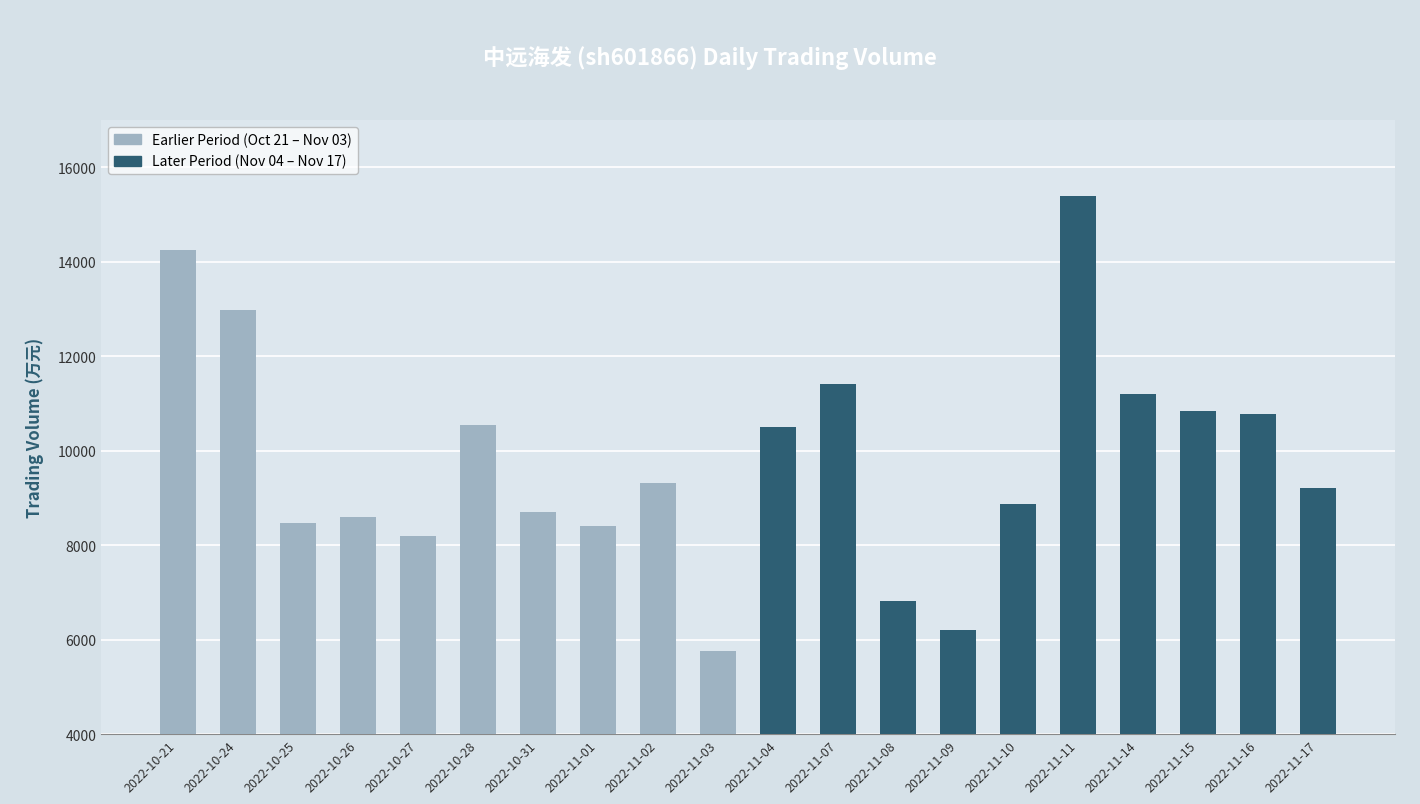

Which category has the highest value across all series?

2022-11-11